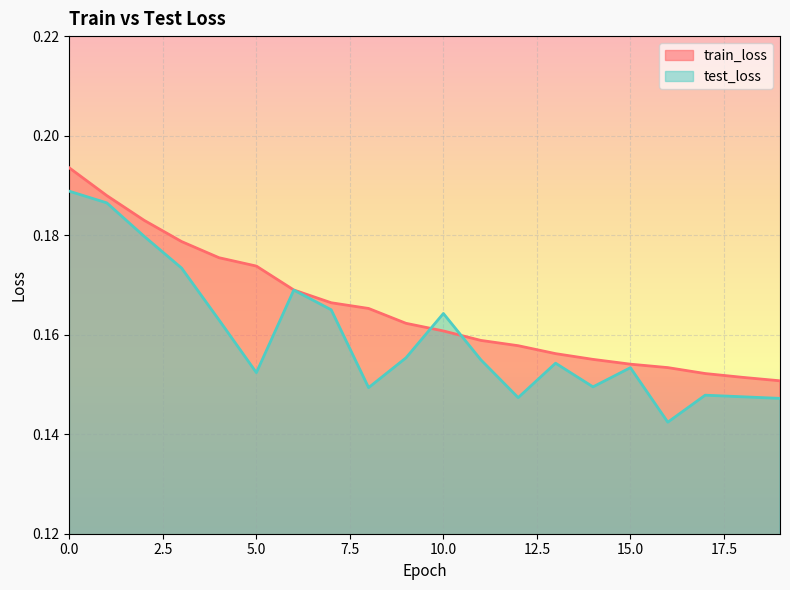

Reading left to right, list all the values displayed in this chart.

train_loss: 0=0.2	1=0.2	2=0.2	3=0.2	4=0.2	5=0.2	6=0.2	7=0.2	8=0.2	9=0.2	10=0.2	11=0.2	12=0.2	13=0.2	14=0.2	15=0.2	16=0.2	17=0.2	18=0.2	19=0.2
test_loss: 0=0.2	1=0.2	2=0.2	3=0.2	4=0.2	5=0.2	6=0.2	7=0.2	8=0.1	9=0.2	10=0.2	11=0.2	12=0.1	13=0.2	14=0.1	15=0.2	16=0.1	17=0.1	18=0.1	19=0.1